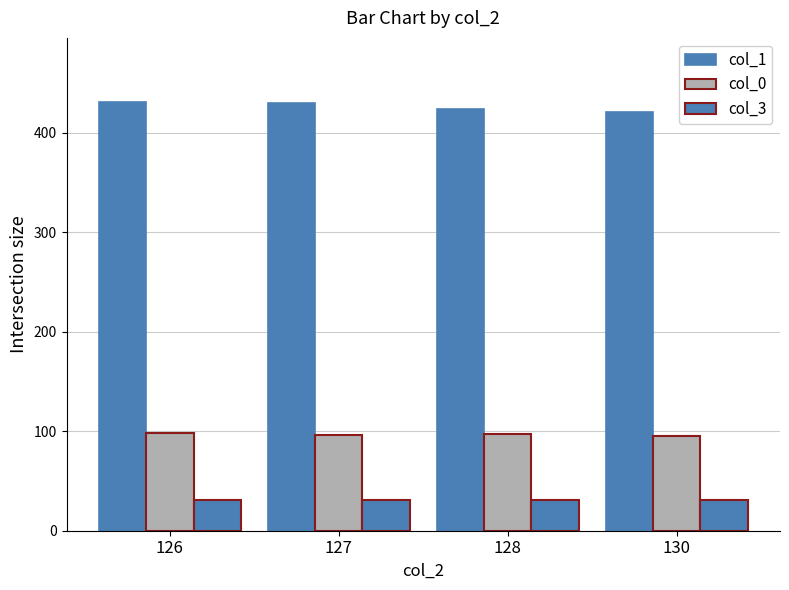

What is the spread (max minus min) of values at 128?

393.0